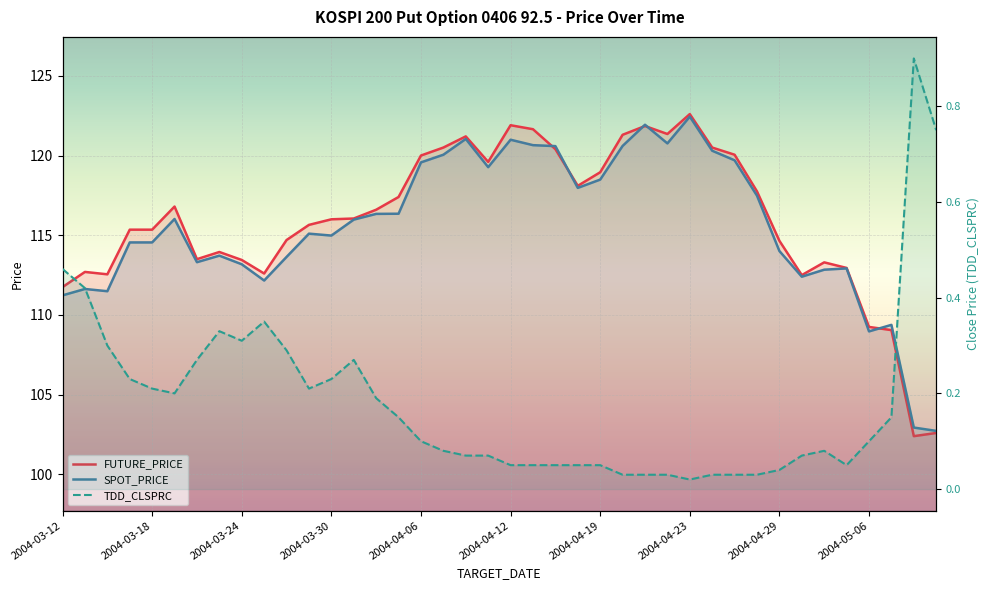

Is it true that SPOT_PRICE equals 68.5 at 2004-04-07?

False